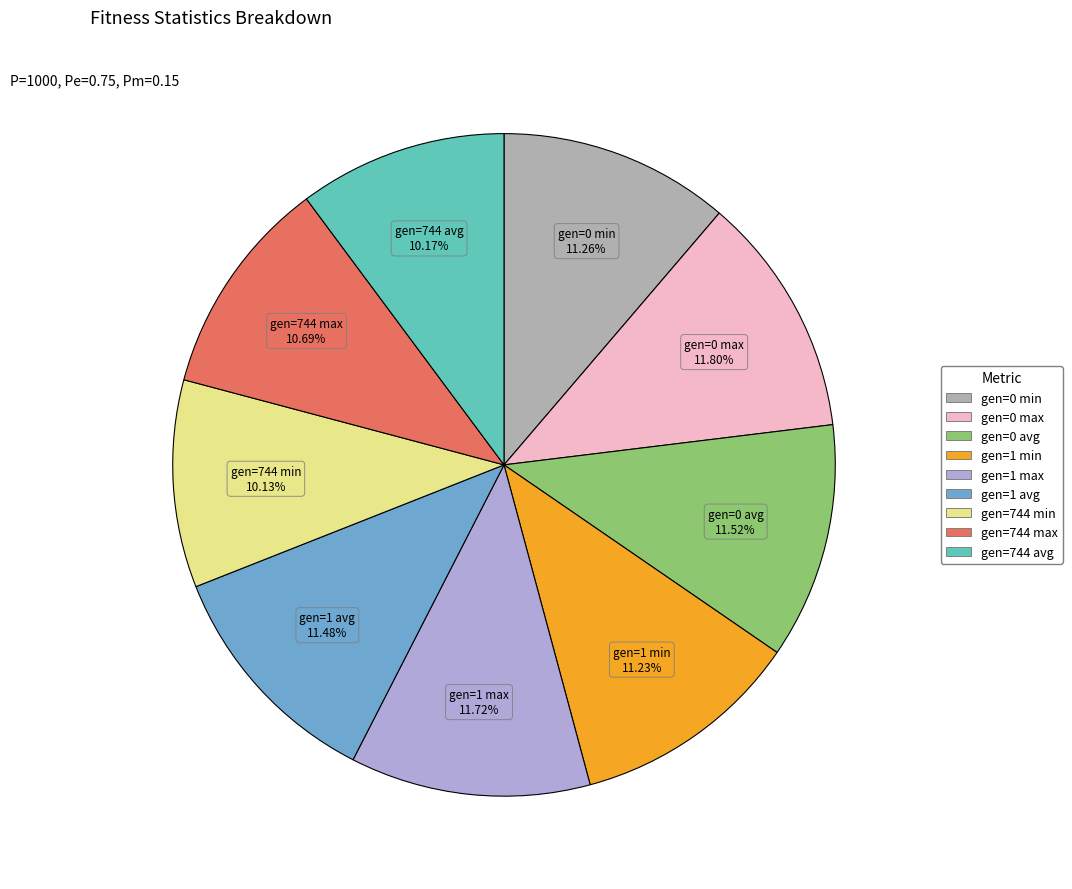

Does gen=0 min account for over 50% of the chart?

No